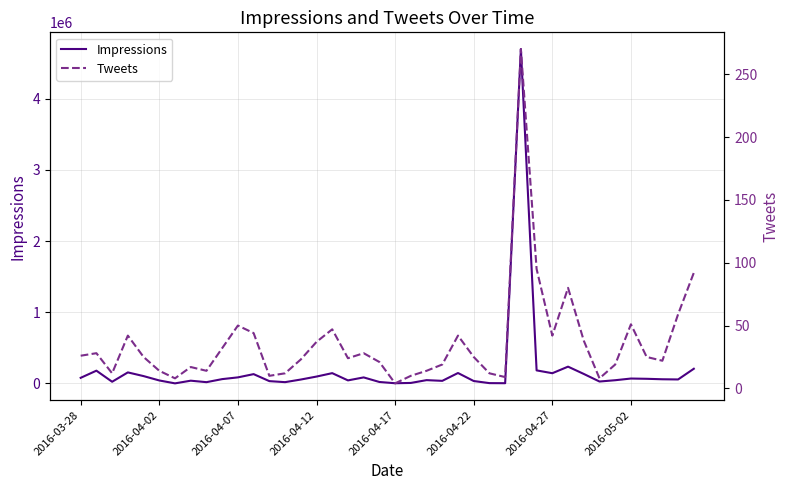

Which series has the largest range (max minus min)?

Impressions